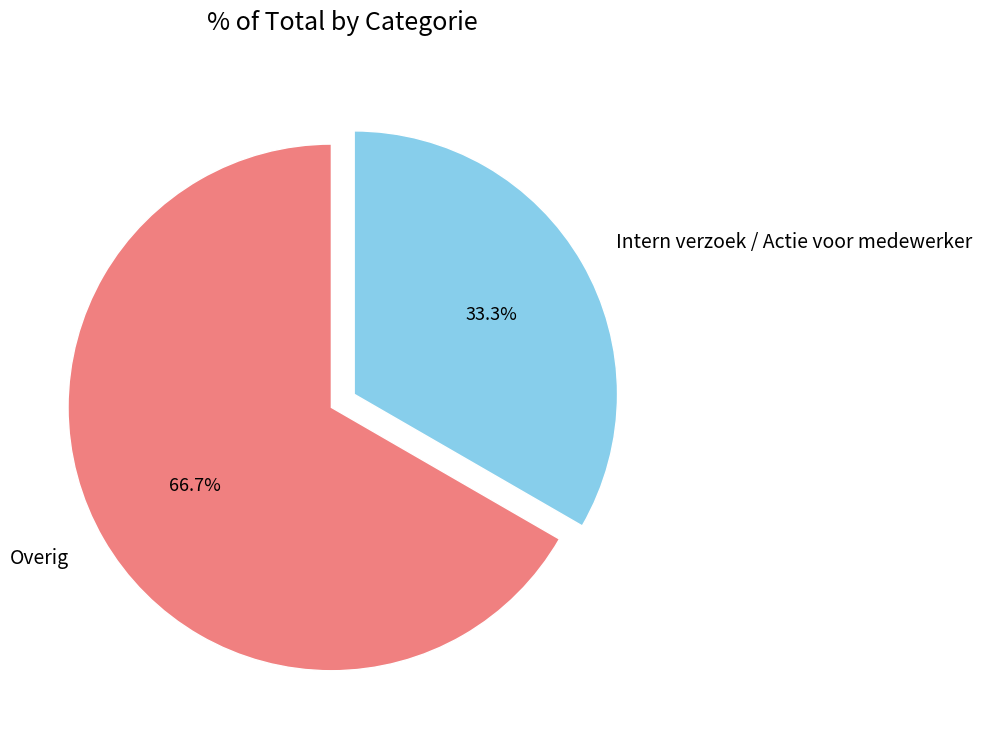

What portion of the pie excludes Intern verzoek / Actie voor medewerker?

66.7%